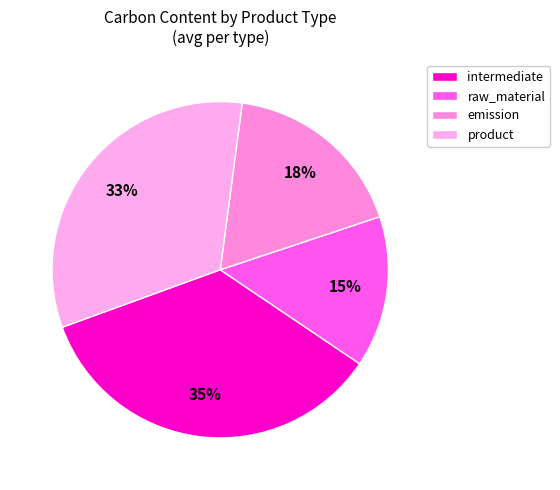

Which category has the biggest portion of the pie?

intermediate